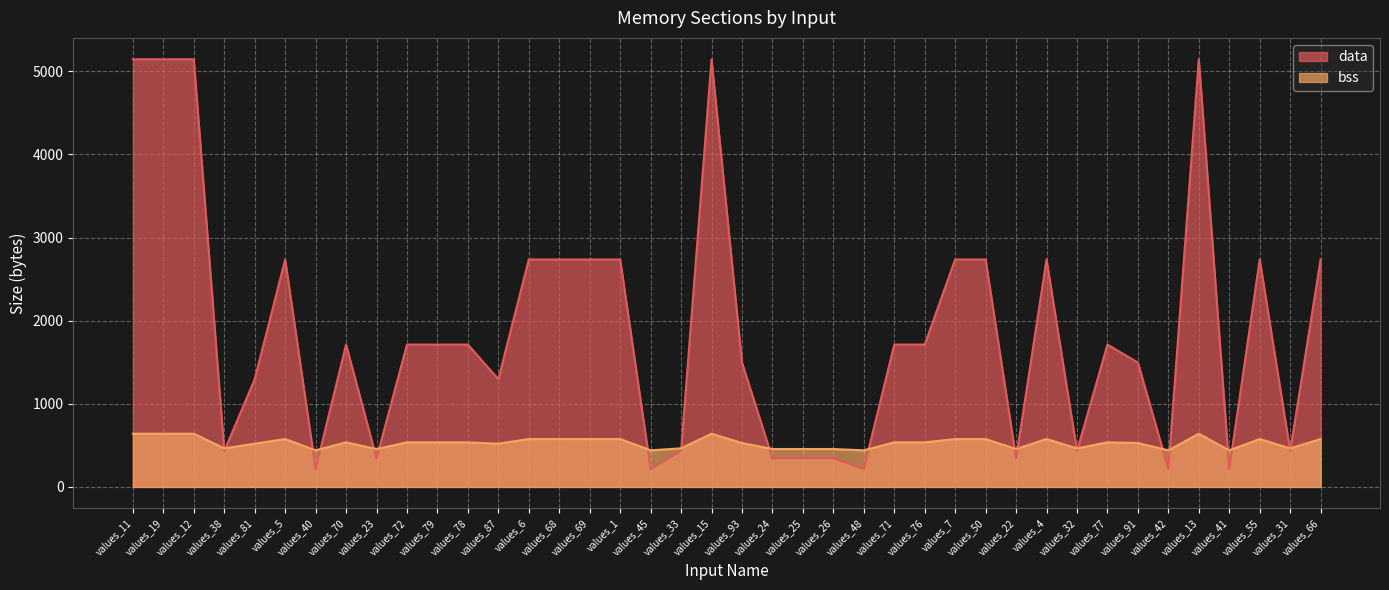

Rank the series by their maximum value, from lowest to highest.

bss, data